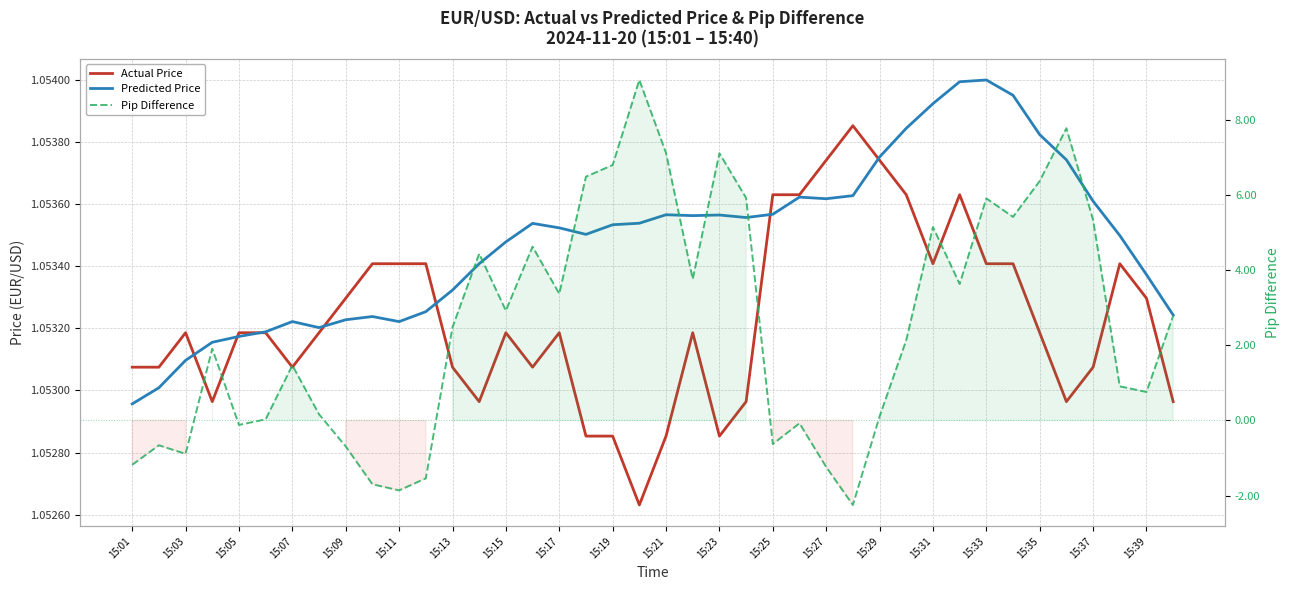

What is the difference between the highest and lowest values at 27?

3.3